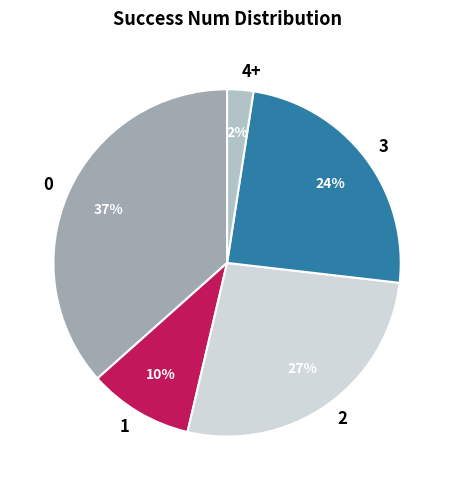

To the nearest percent, what is the combined percentage of 4+ and 1?

12%